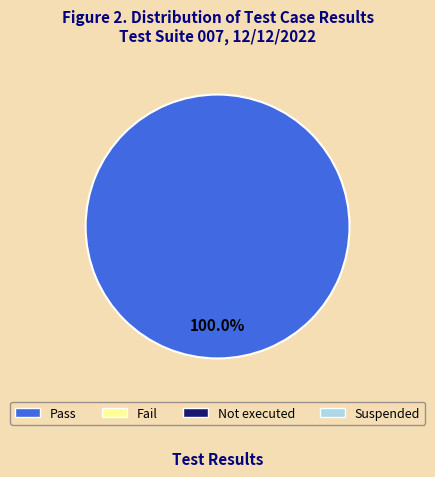

Is there any slice that represents more than half of the pie?

Yes